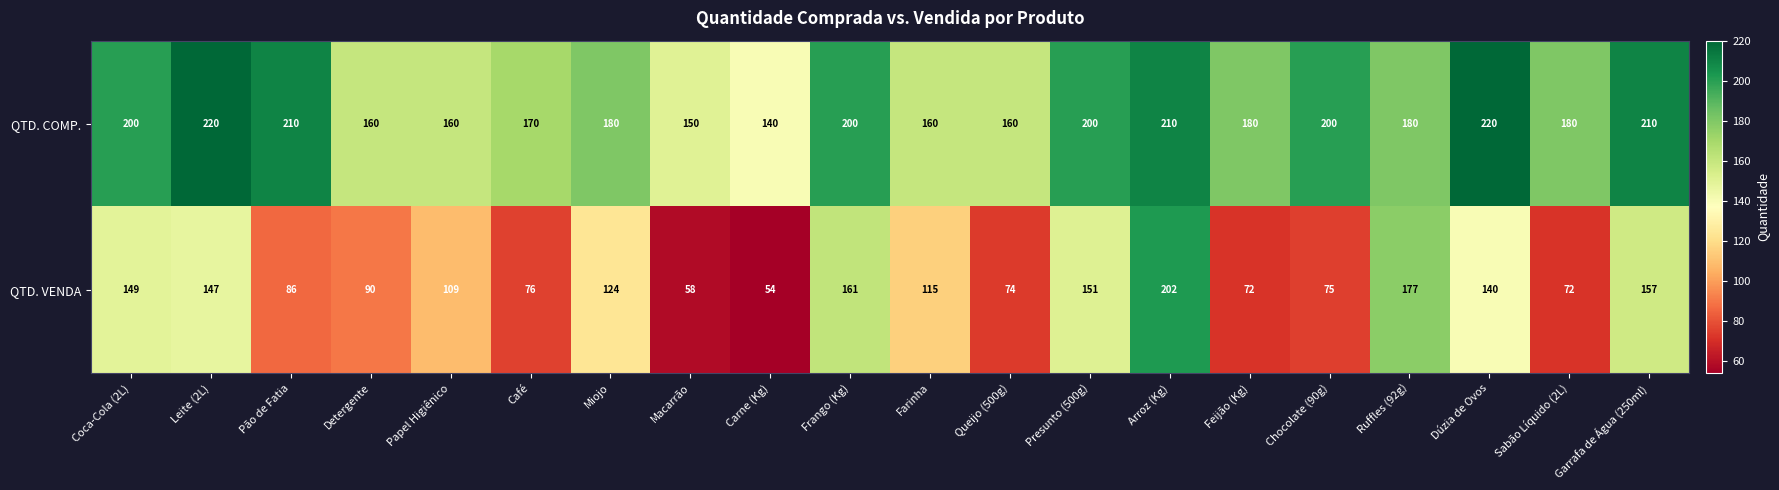

Which series has the largest range (max minus min)?

QTD. VENDA